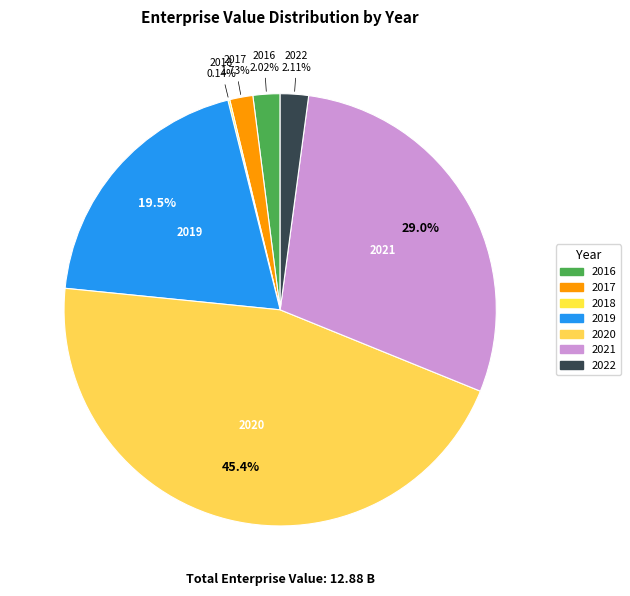

Is the sum of 2019 and 2017 greater than half?

No